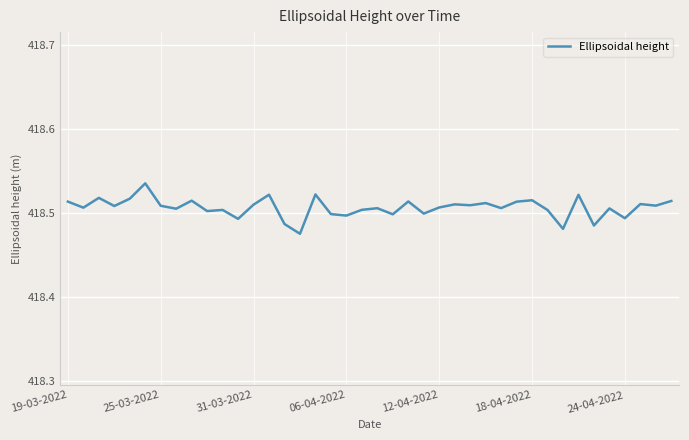

What is the average value?

418.5